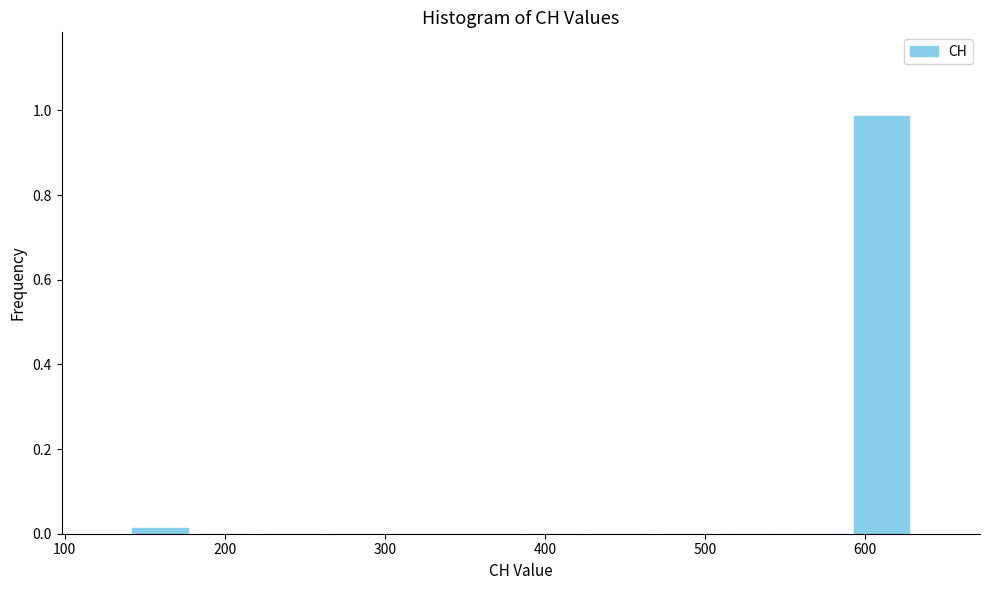

Reading left to right, transcribe this chart: for each bar, give the range it covers on the x-axis and its height. Neither the bar edges nor the heights are printed on the chart, so give them approximately, as read against the axes.

139 to 180: under 0.02
180 to 221: 0
221 to 262: 0
262 to 303: 0
303 to 344: 0
344 to 385: 0
385 to 426: 0
426 to 467: 0
467 to 508: 0
508 to 549: 0
549 to 590: 0
590 to 631: 0.98